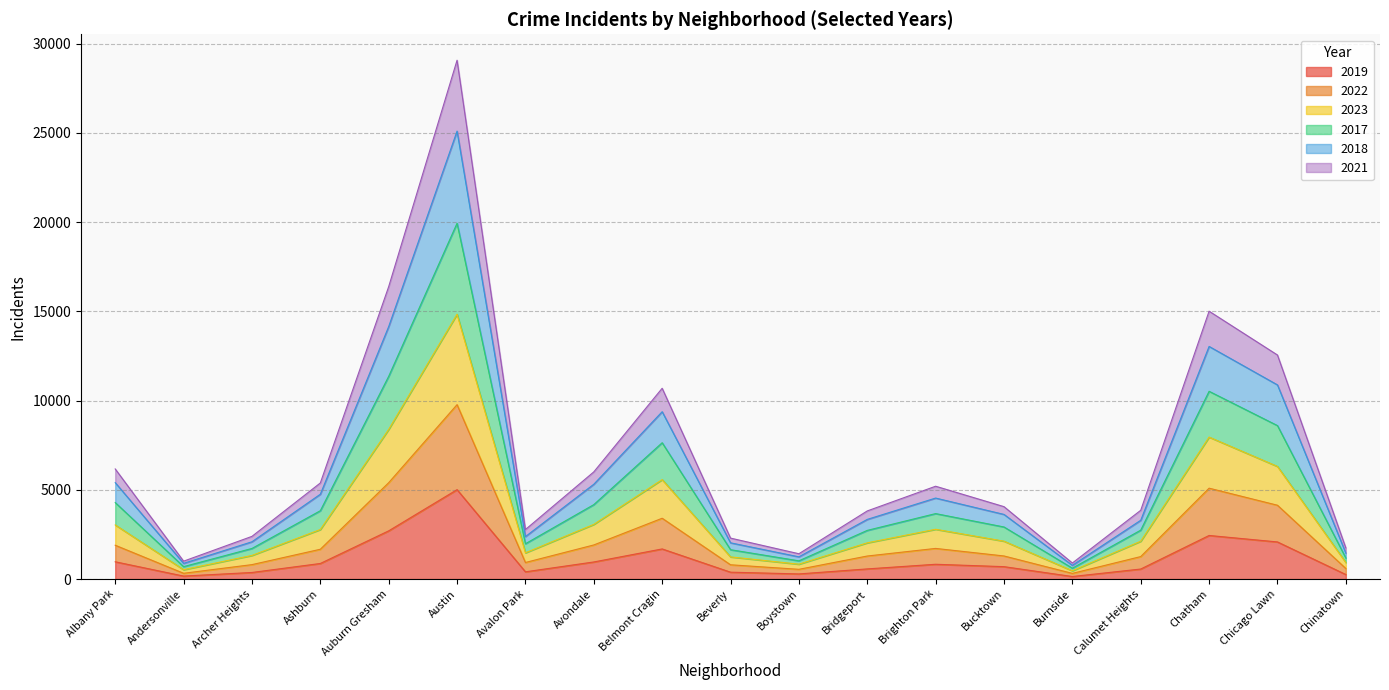

Which category has the highest value in the 2019 series?

Austin